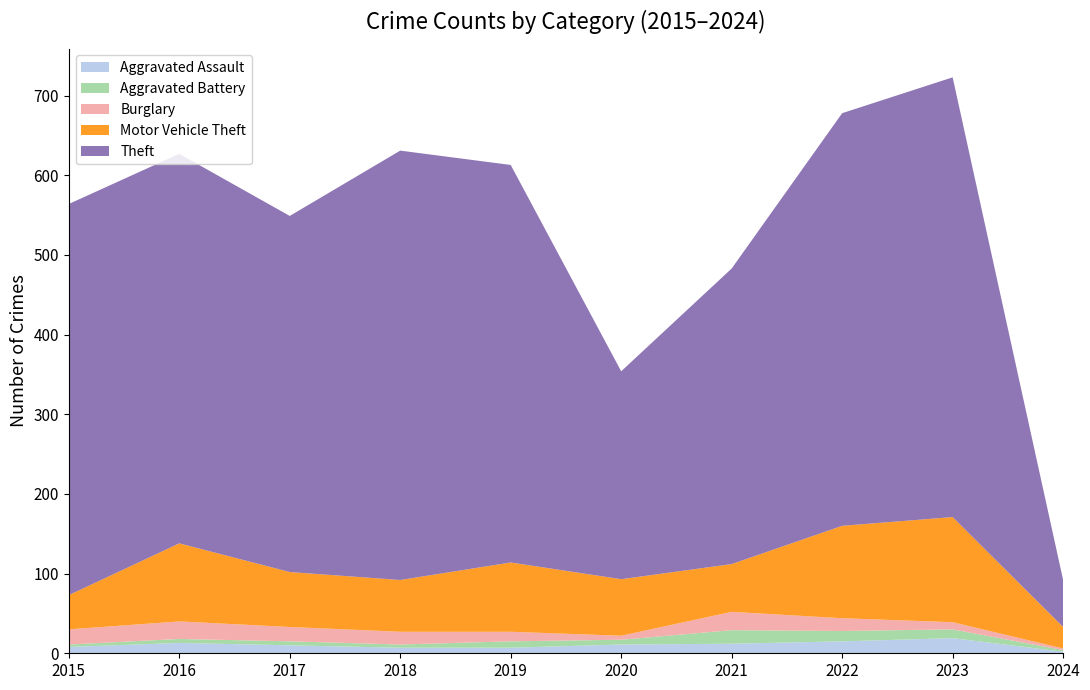

Reading right to left, transcribe all the data shown in this chart.

Aggravated Assault: 2	19	15	12	11	7	7	10	13	8
Aggravated Battery: 2	11	13	17	6	8	4	5	5	3
Burglary: 2	9	16	23	5	12	16	18	22	19
Motor Vehicle Theft: 27	132	116	60	71	87	65	69	98	43
Theft: 59	552	518	371	261	499	539	447	489	491